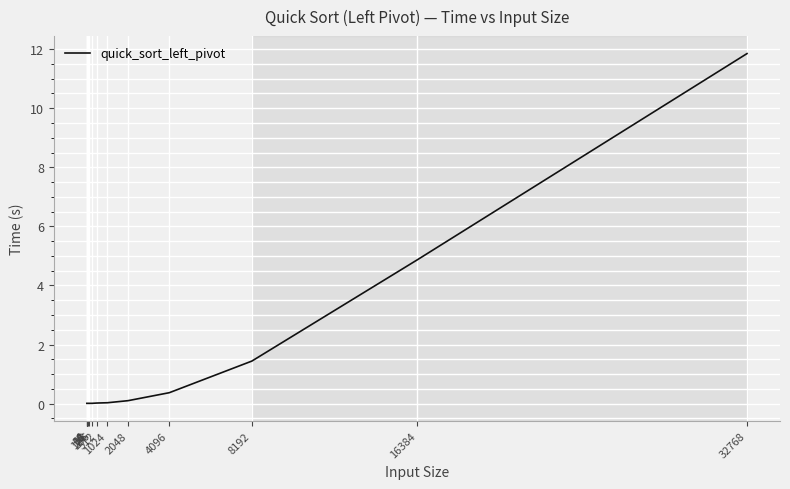

How many lines are shown in the chart?

1